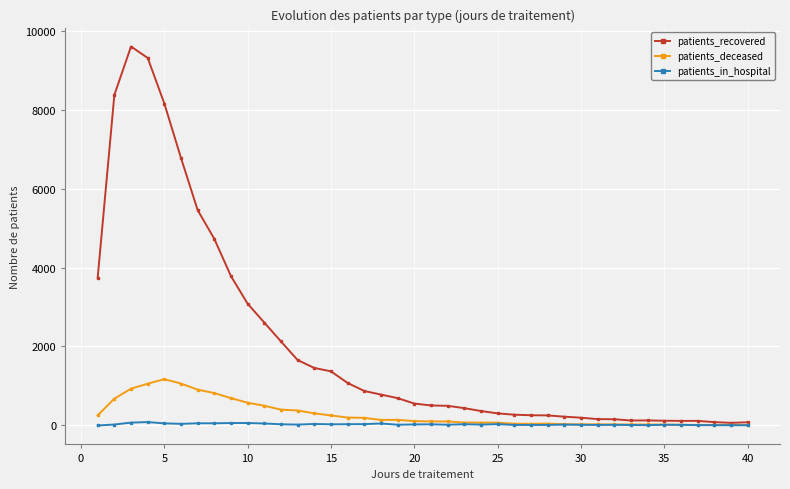

Which series has the widest spread of values?

patients_recovered